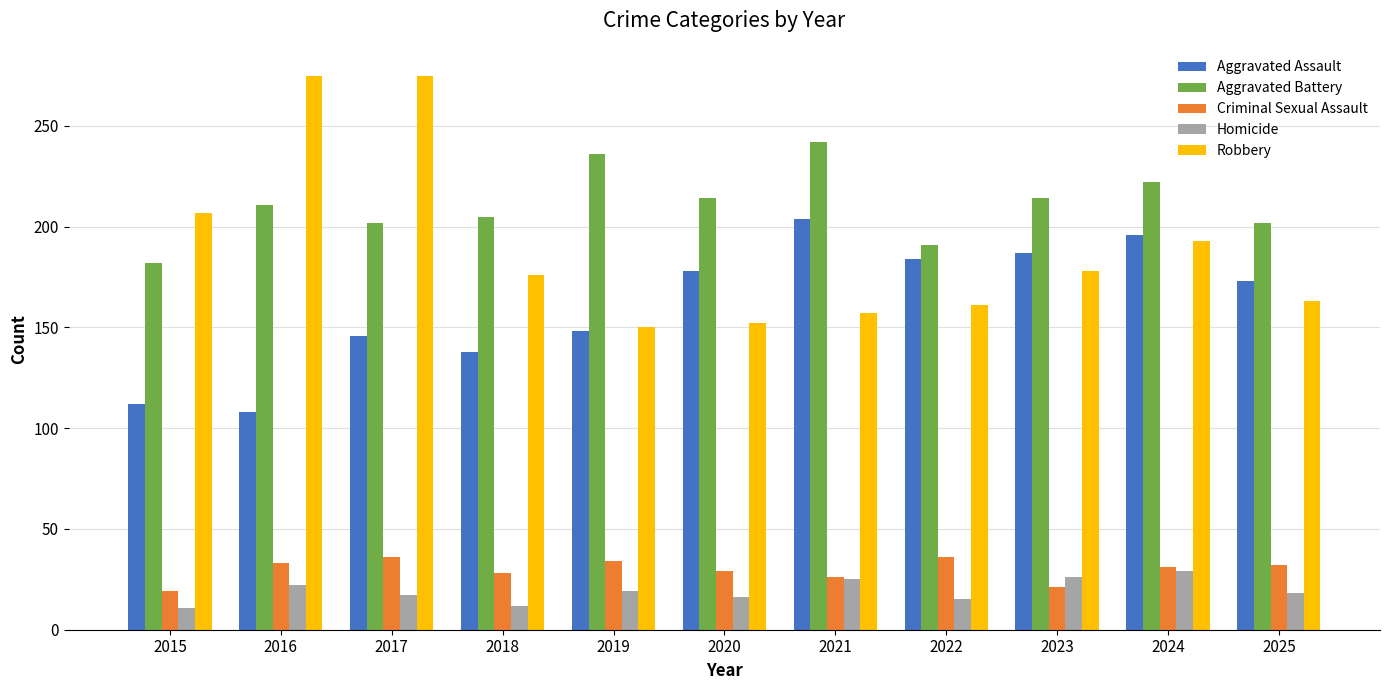

What is the lowest value of the Homicide series?

11